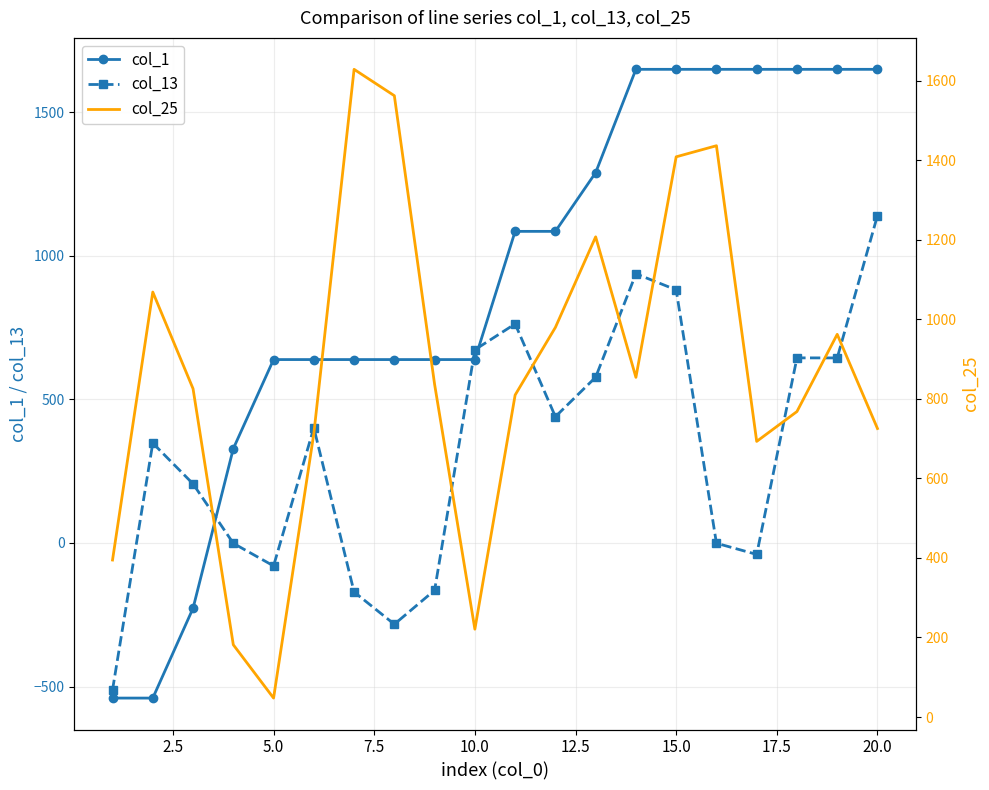

What is the highest value of the col_13 series?

1139.8